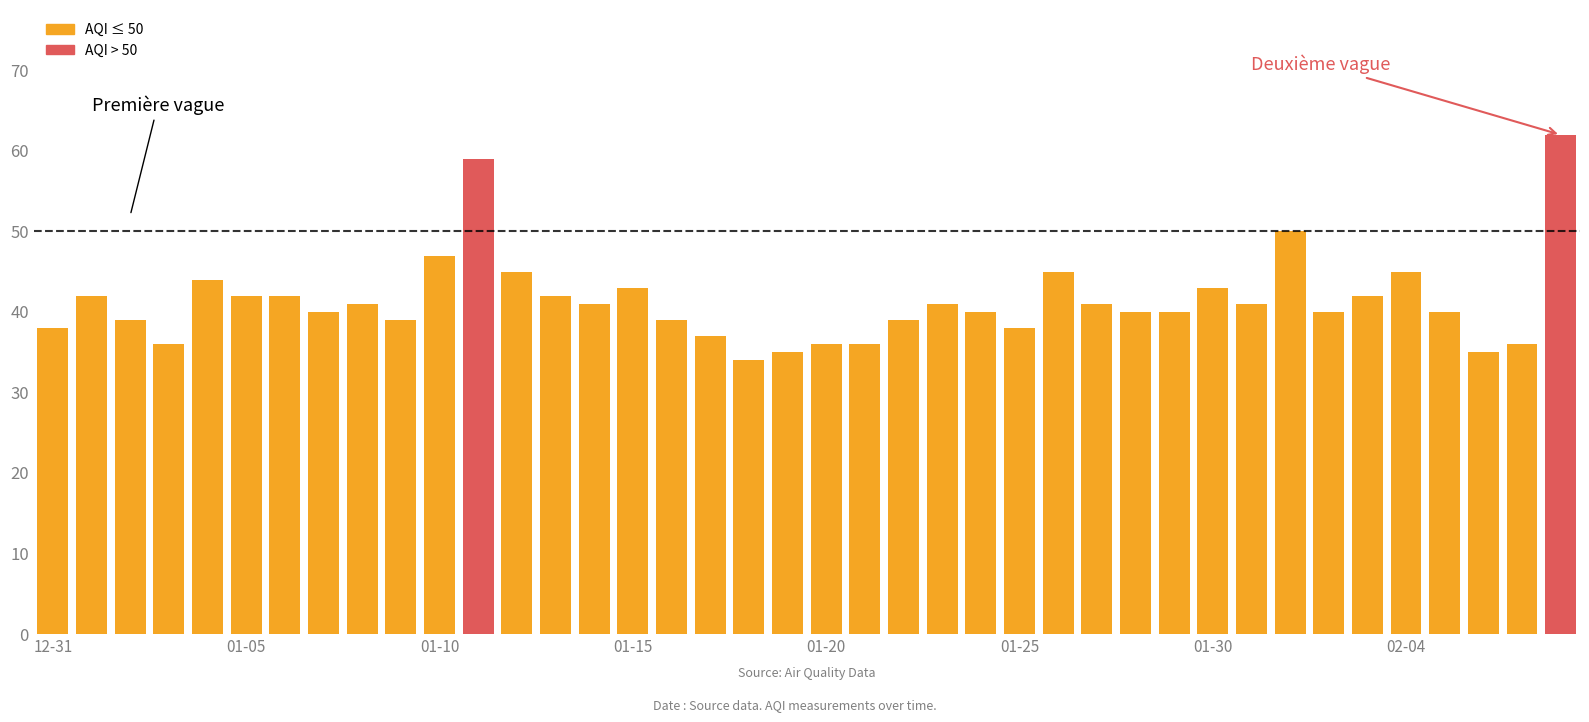

What is the maximum value shown in the chart?

62